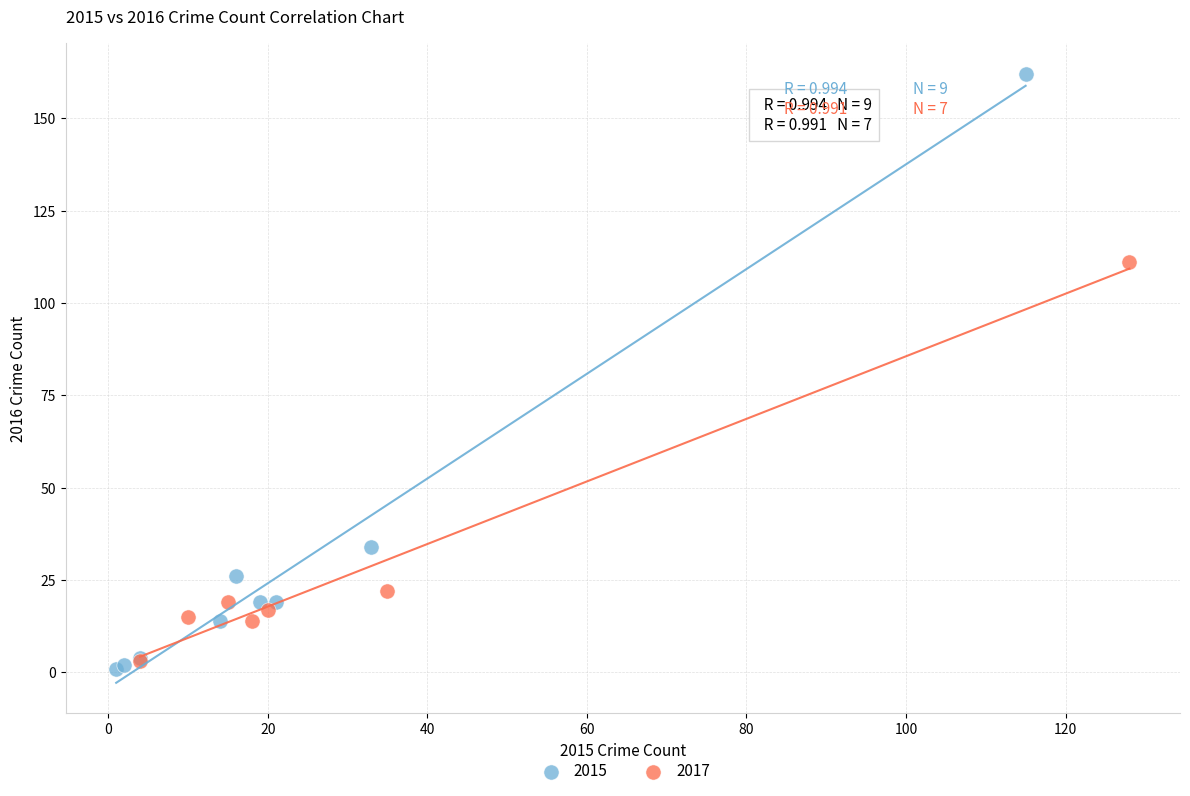

Which series has the widest spread of Y values?

2015